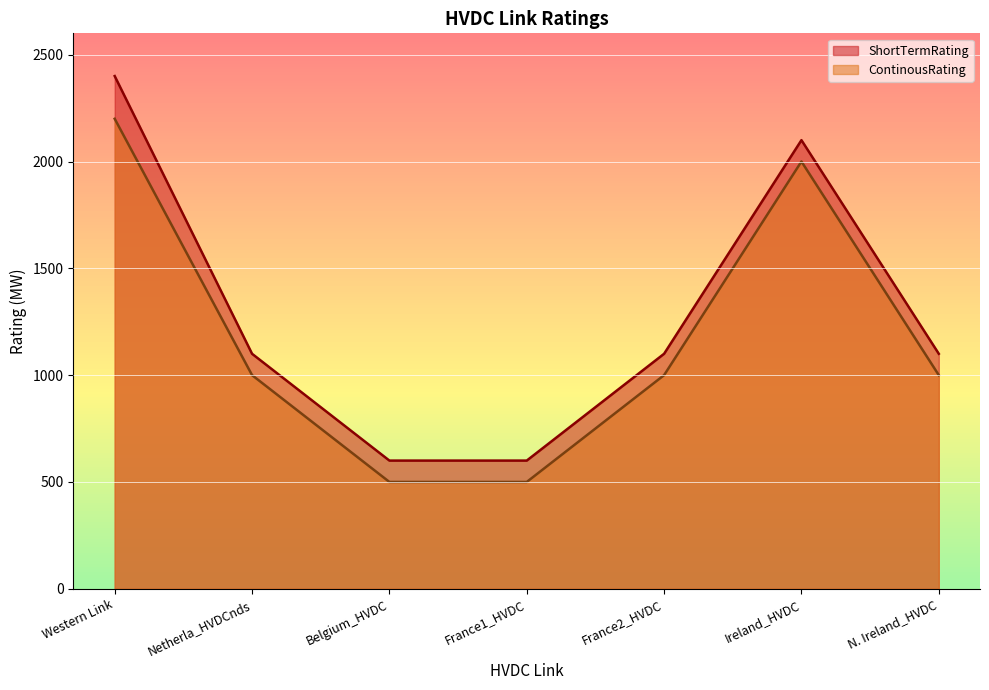

The value of ShortTermRating at France2_HVDC is 668. True or false?

False